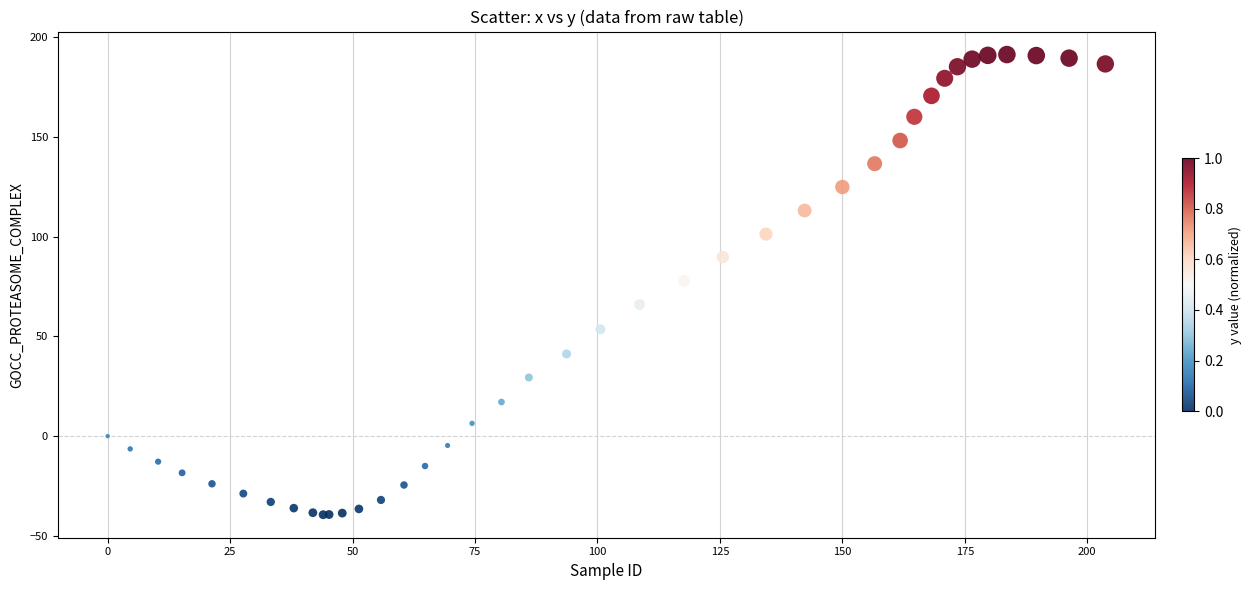

What Y value in the scatter plot is closest to 75?

77.9